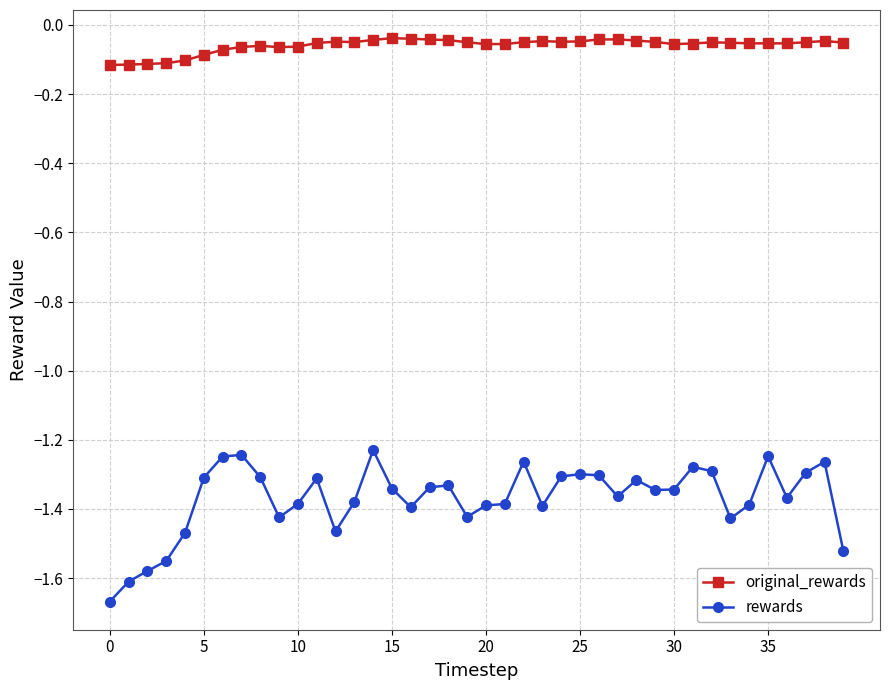

Which series has the largest range (max minus min)?

rewards